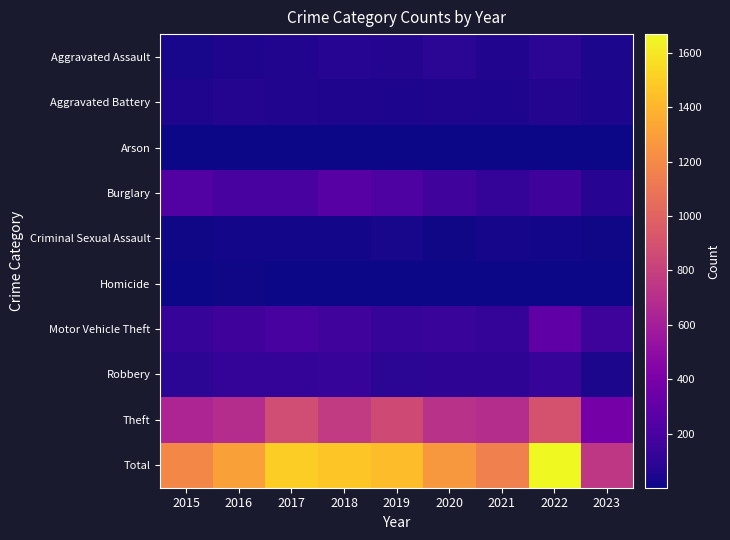

Count the number of categories in the chart.

9